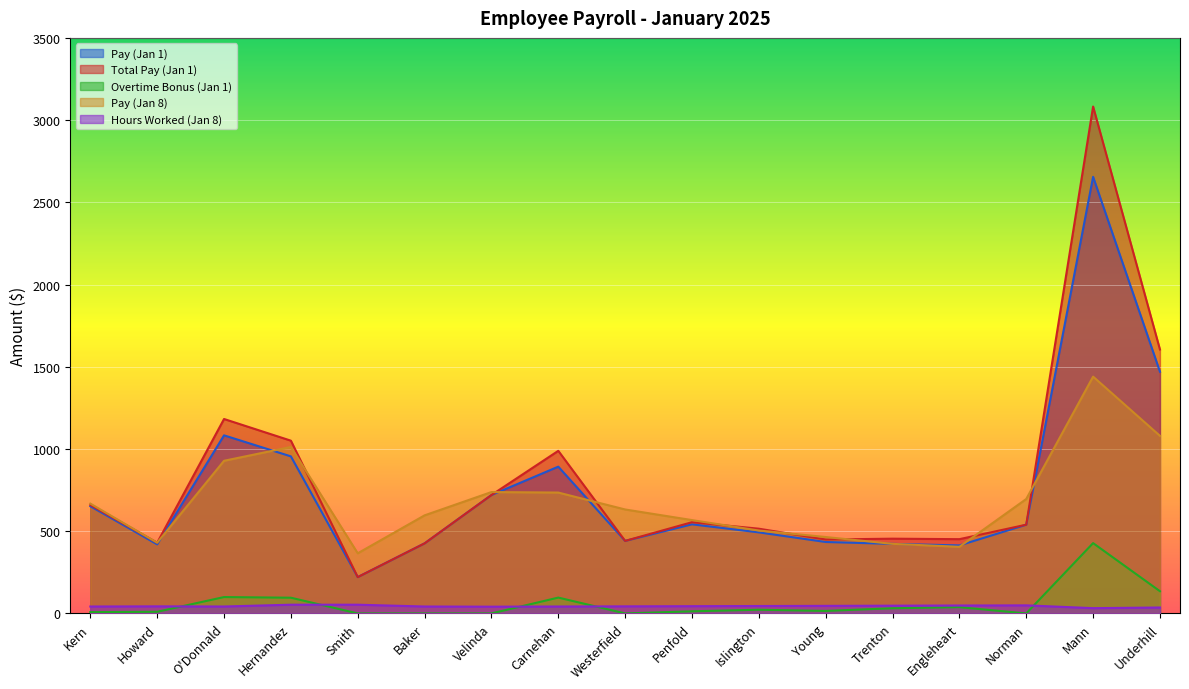

What is the sum of all Hours Worked (Jan 8) values?

748.0